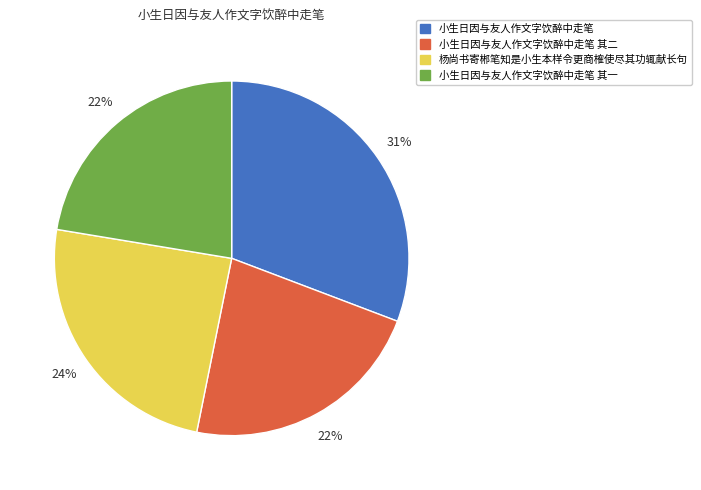

To the nearest percent, what is the average slice percentage?

25%